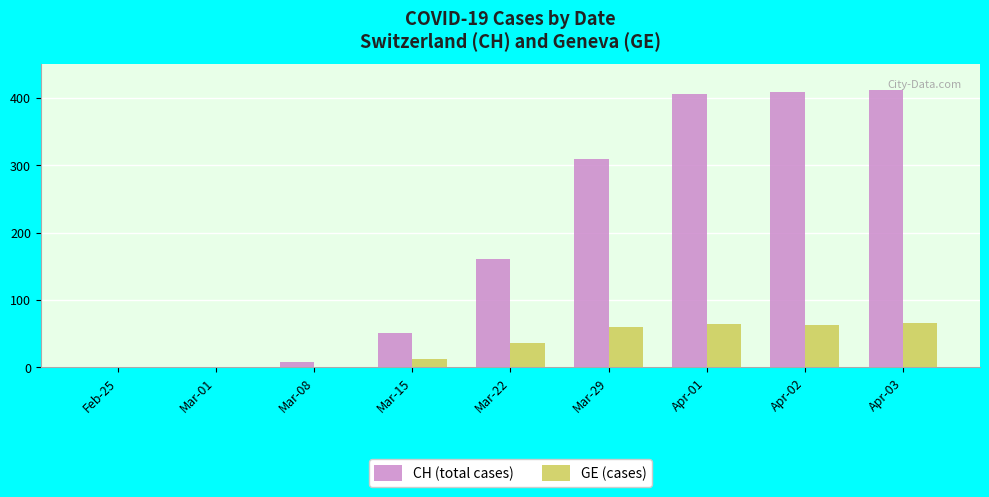

Are the bars horizontal?

No